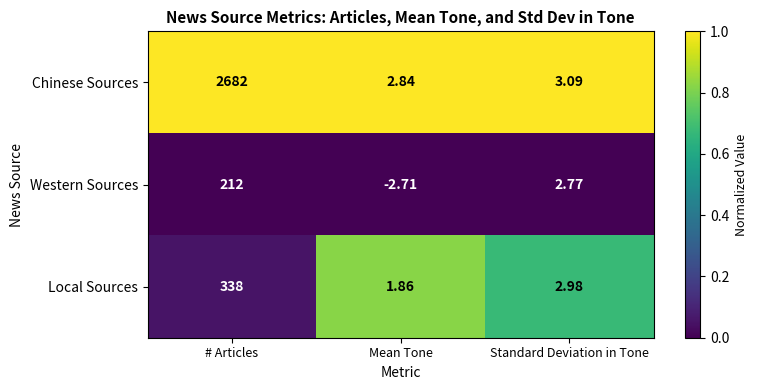

At which label does Chinese Sources first exceed 3?

# Articles